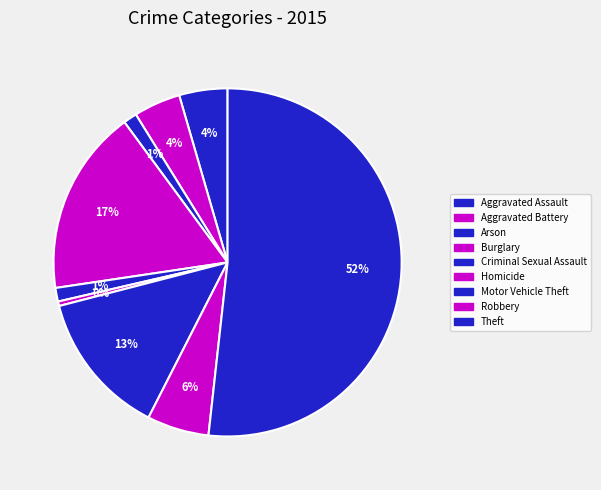

How many slices are in this pie chart?

9